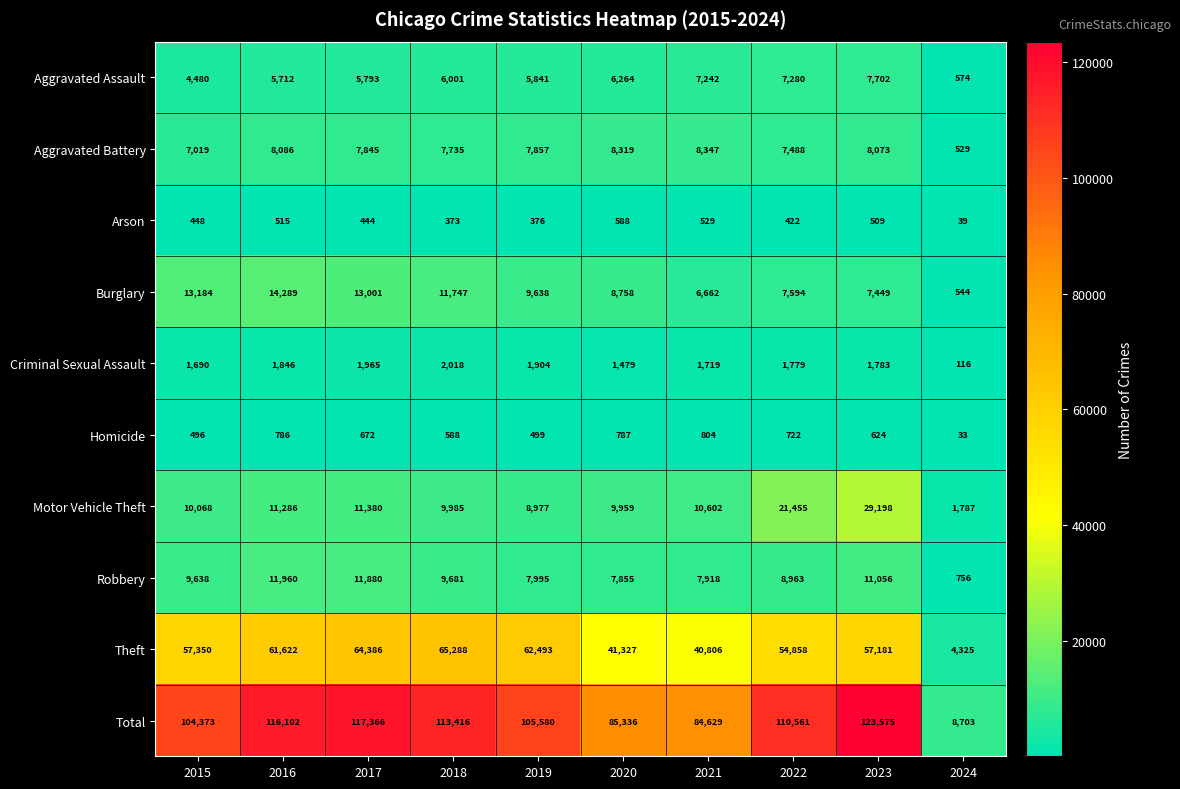

At which label is Aggravated Battery closest to 4438?

2015